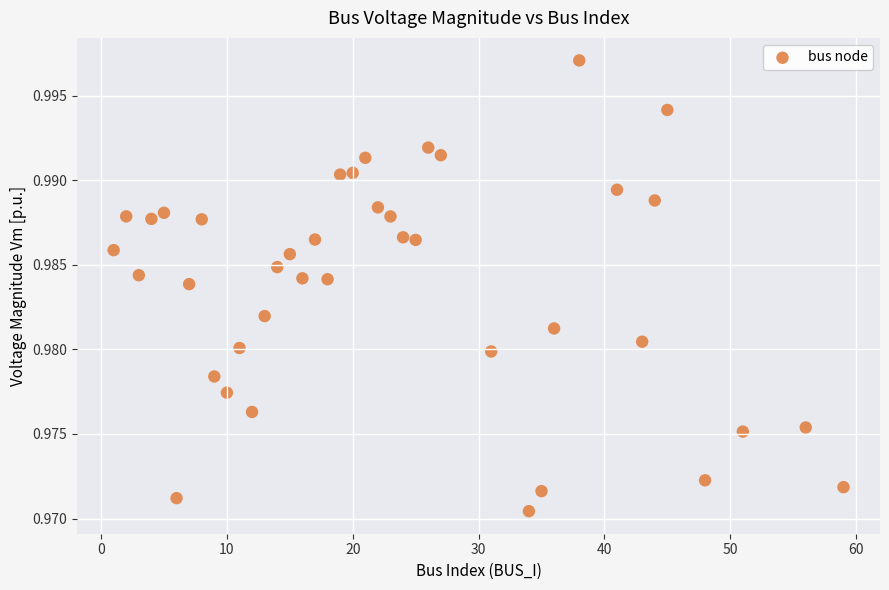

What is the range of X values (max minus min)?

58.0